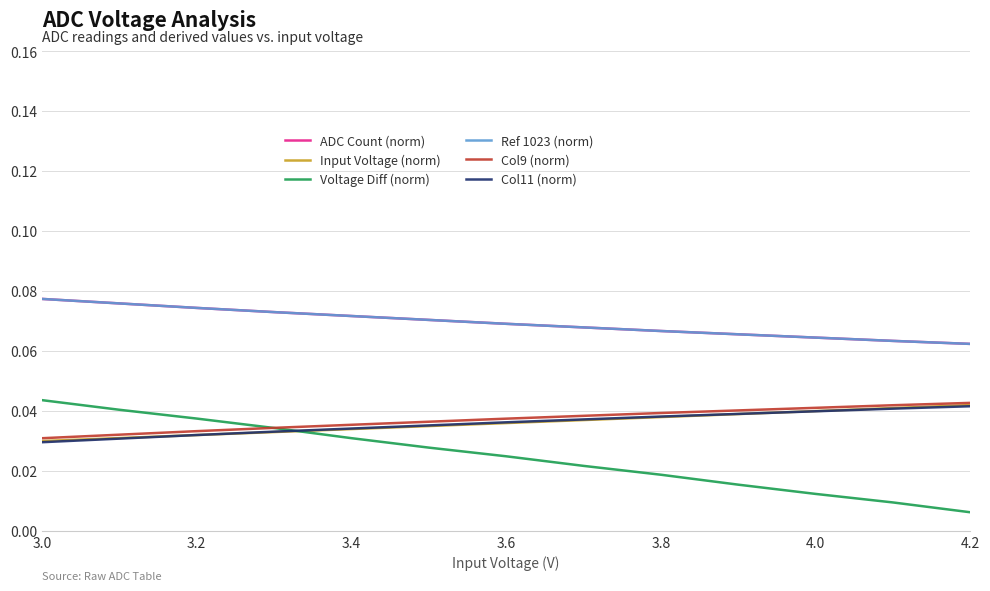

Count the Ref 1023 (norm) values in the range 0 to 1.

13